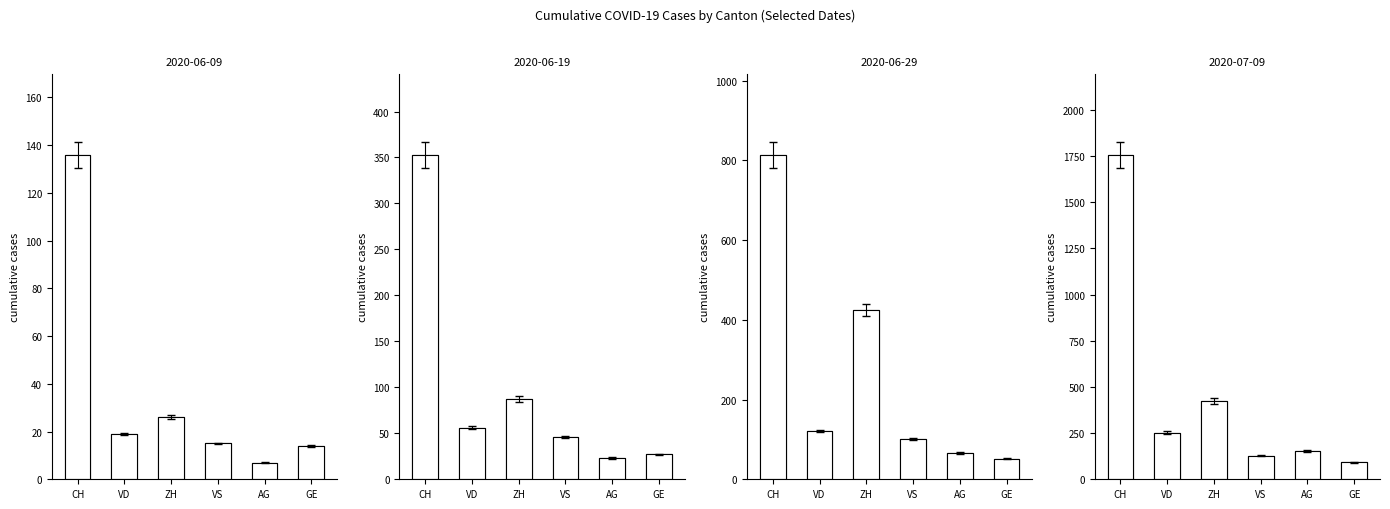

What is the difference between the maximum and minimum values?

1665